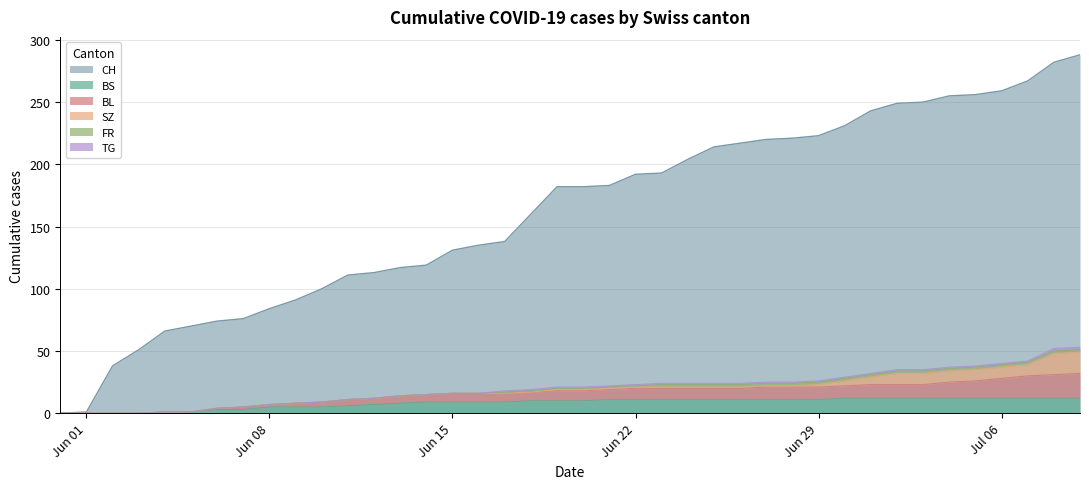

The value of CH at Jul 06 is 392. True or false?

False